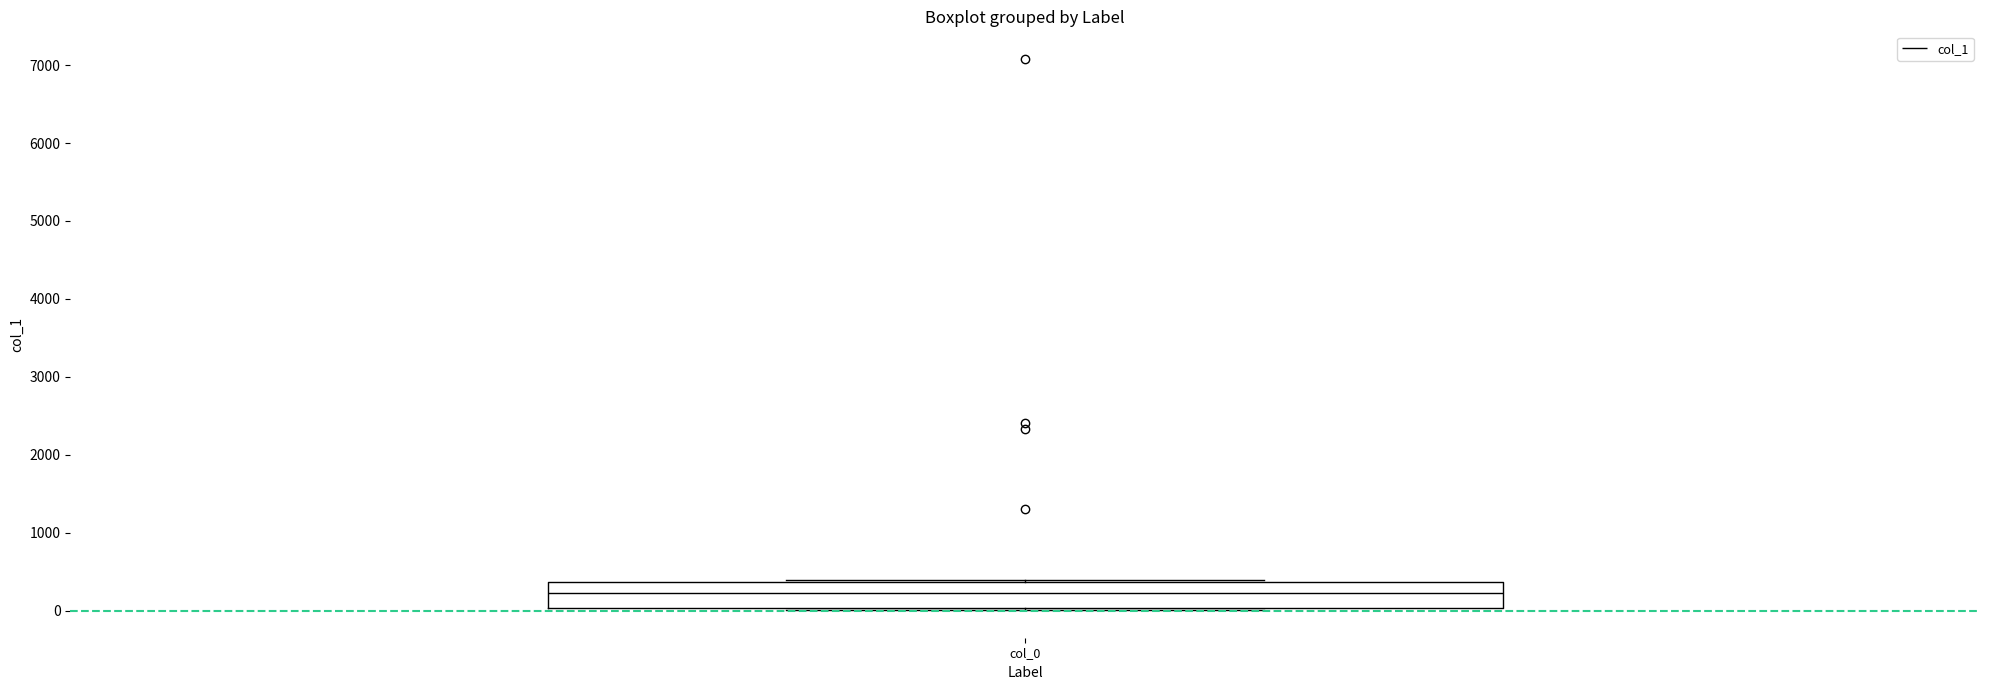

Transcribe this box plot: give where the median line is, the range the box spans, and where the two whiskers end, as read against the y-axis. The values are not printed on the chart, so give them approximately, as read against the axis.

median 200, box 0 to 400, whiskers 0 to 400